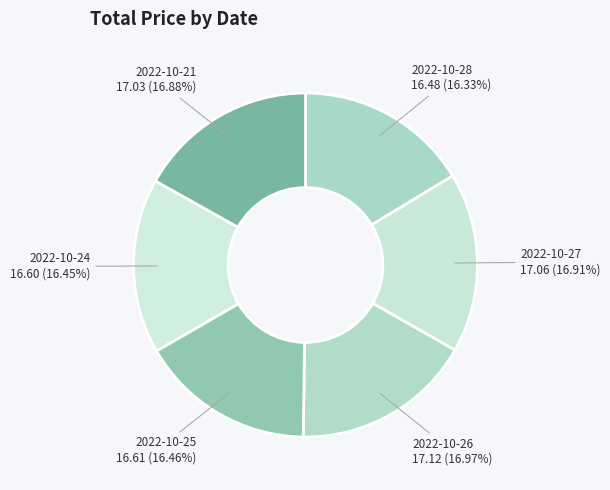

How many segments does this pie chart have?

6